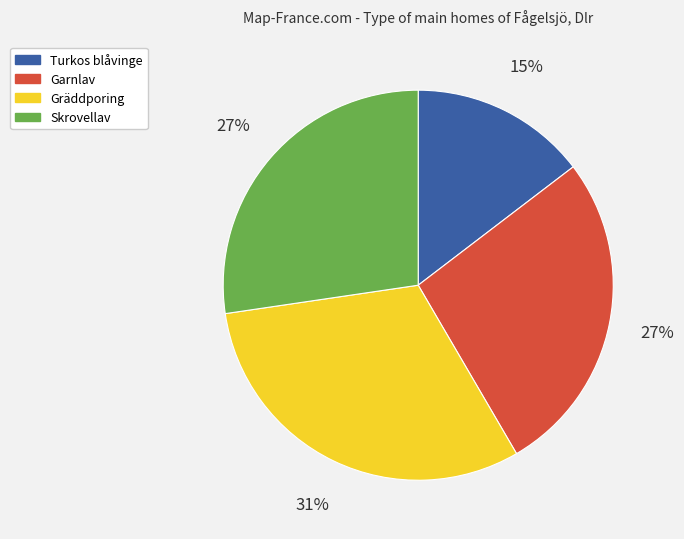

Which category has the biggest portion of the pie?

Gräddporing